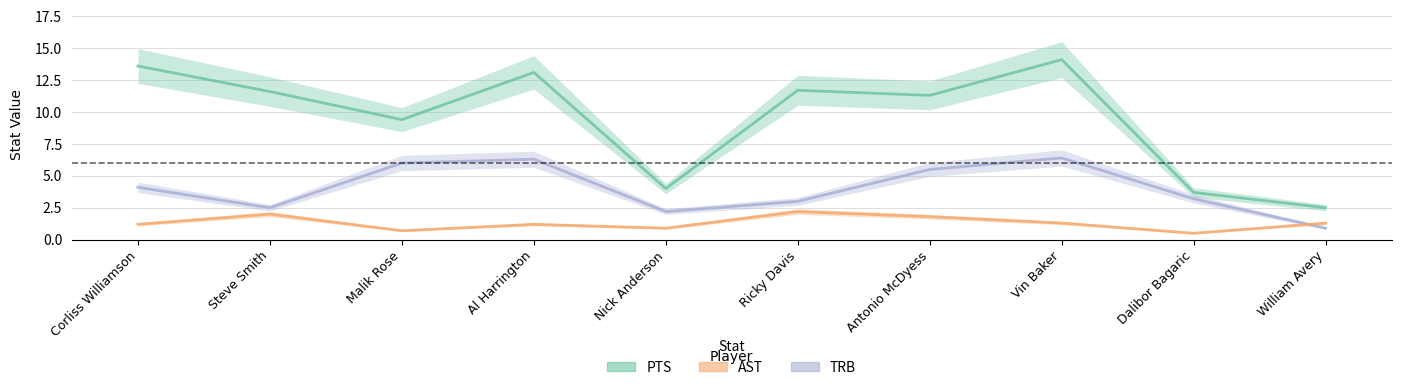

List the series in order of their peak value, highest first.

PTS, TRB, AST